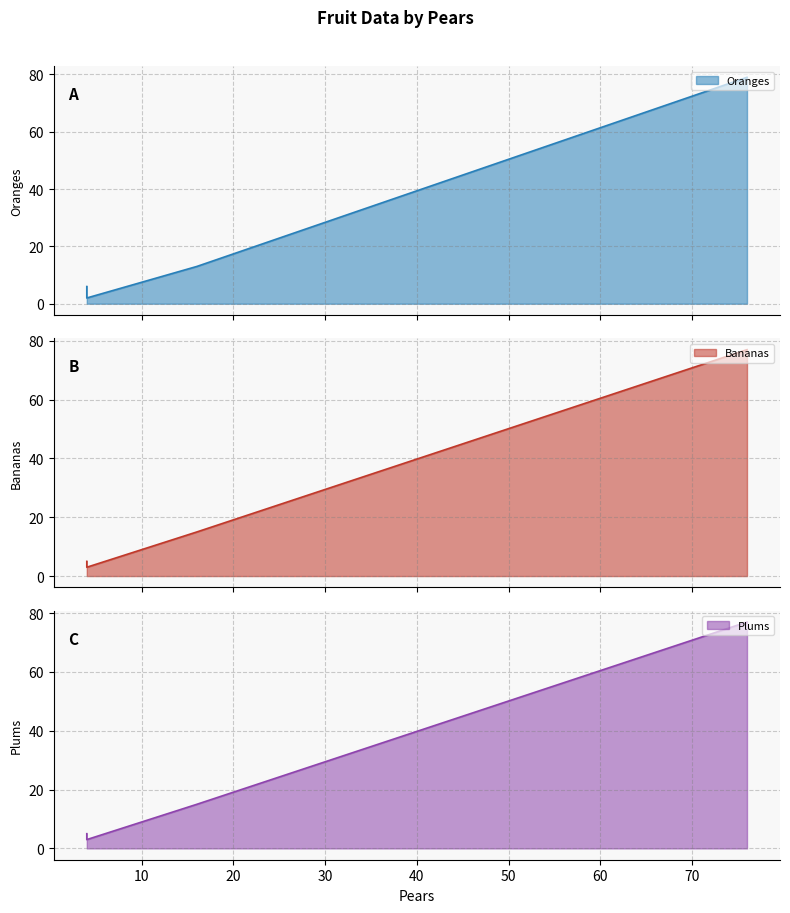

Does the chart display data point markers on the line(s)?

No